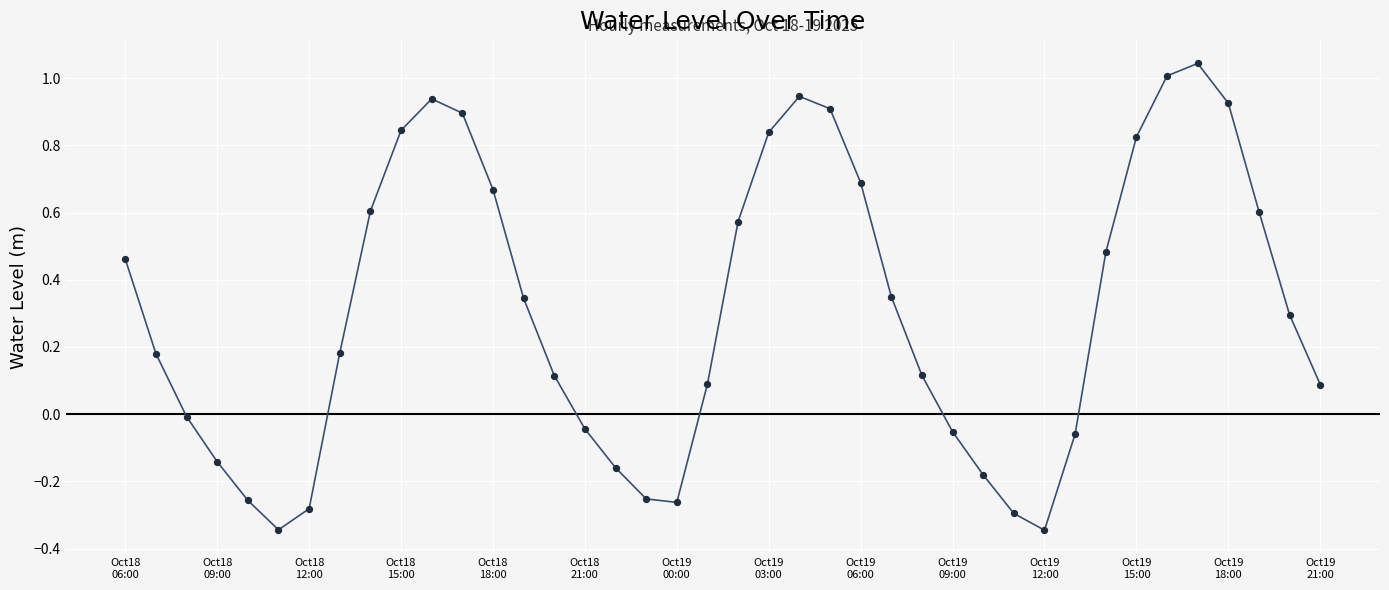

Is this an area chart (filled region under the line)?

No